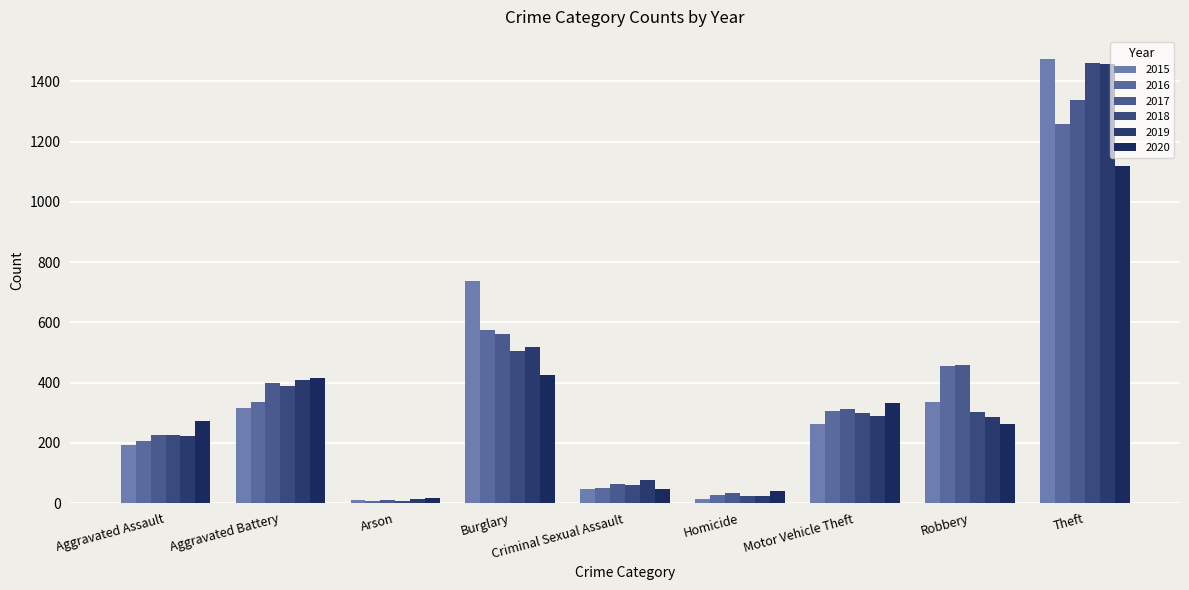

Reading left to right, what are all the values shown in this chart?

2015: Aggravated Assault=194	Aggravated Battery=316	Arson=9	Burglary=738	Criminal Sexual Assault=46	Homicide=15	Motor Vehicle Theft=263	Robbery=337	Theft=1474
2016: Aggravated Assault=206	Aggravated Battery=336	Arson=7	Burglary=576	Criminal Sexual Assault=50	Homicide=26	Motor Vehicle Theft=304	Robbery=454	Theft=1259
2017: Aggravated Assault=225	Aggravated Battery=400	Arson=10	Burglary=562	Criminal Sexual Assault=62	Homicide=33	Motor Vehicle Theft=312	Robbery=460	Theft=1339
2018: Aggravated Assault=225	Aggravated Battery=389	Arson=7	Burglary=506	Criminal Sexual Assault=59	Homicide=25	Motor Vehicle Theft=298	Robbery=301	Theft=1461
2019: Aggravated Assault=223	Aggravated Battery=407	Arson=12	Burglary=517	Criminal Sexual Assault=77	Homicide=22	Motor Vehicle Theft=290	Robbery=287	Theft=1459
2020: Aggravated Assault=273	Aggravated Battery=416	Arson=17	Burglary=425	Criminal Sexual Assault=48	Homicide=41	Motor Vehicle Theft=333	Robbery=263	Theft=1120